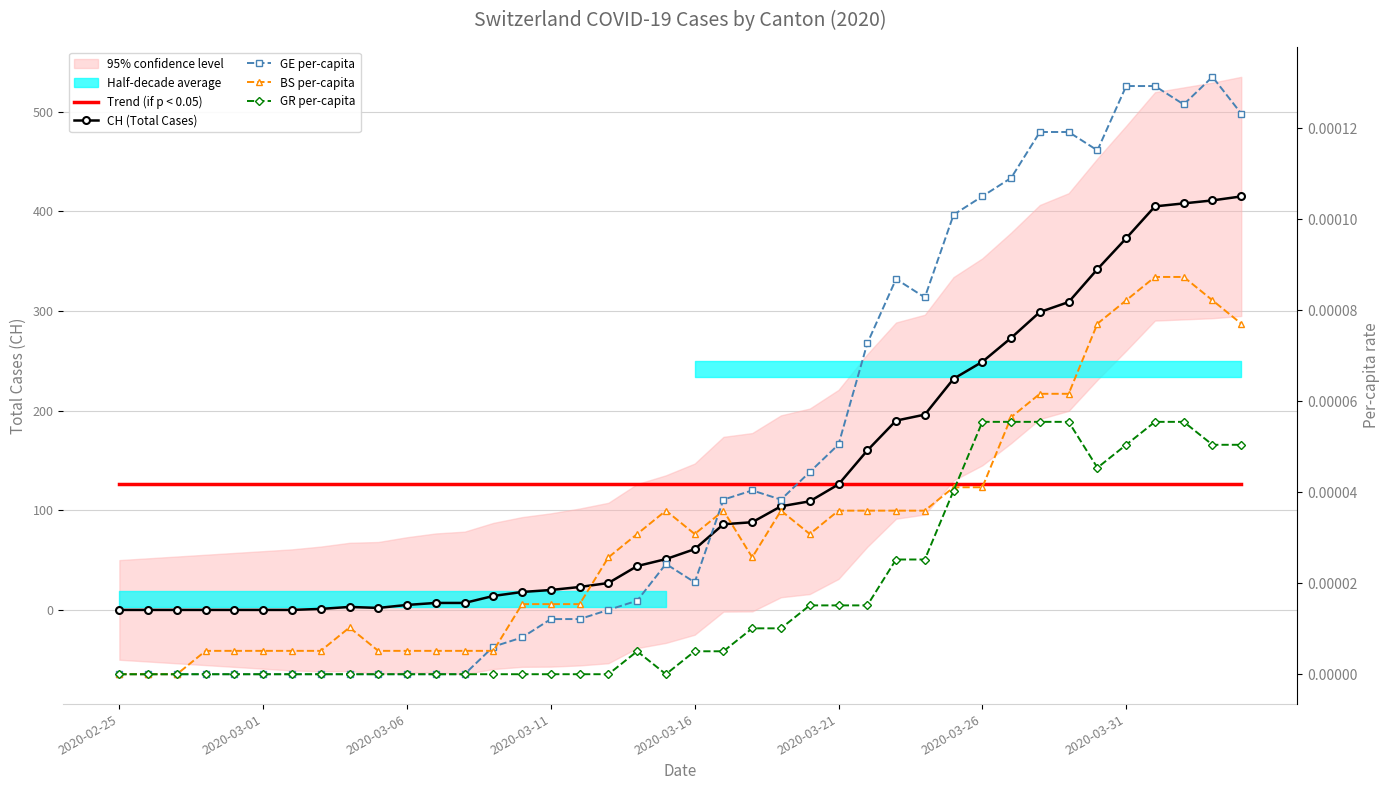

How many values in the BS per-capita series exceed 0?

37